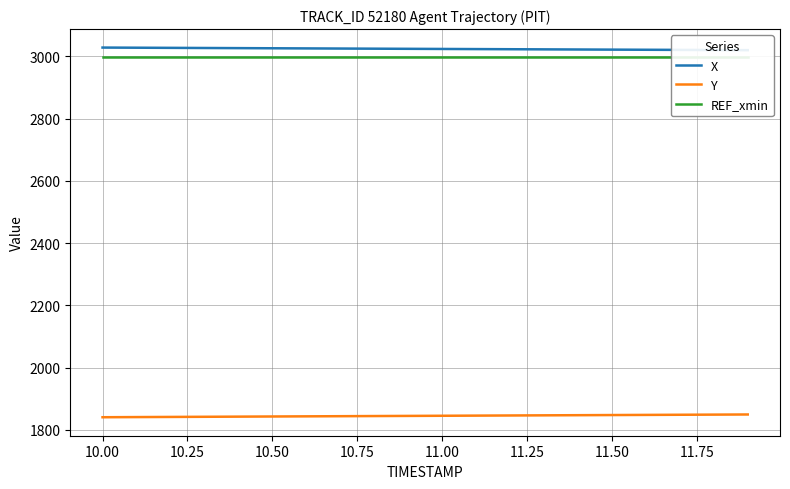

What is the lowest value of the Y series?

1840.8